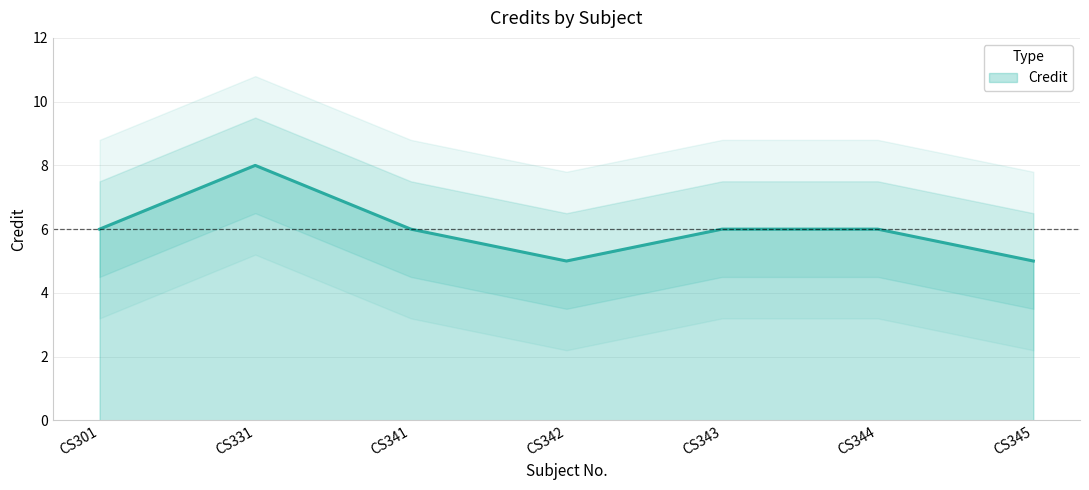

Reading left to right, what are all the values shown in this chart?

CS301=6	CS331=8	CS341=6	CS342=5	CS343=6	CS344=6	CS345=5